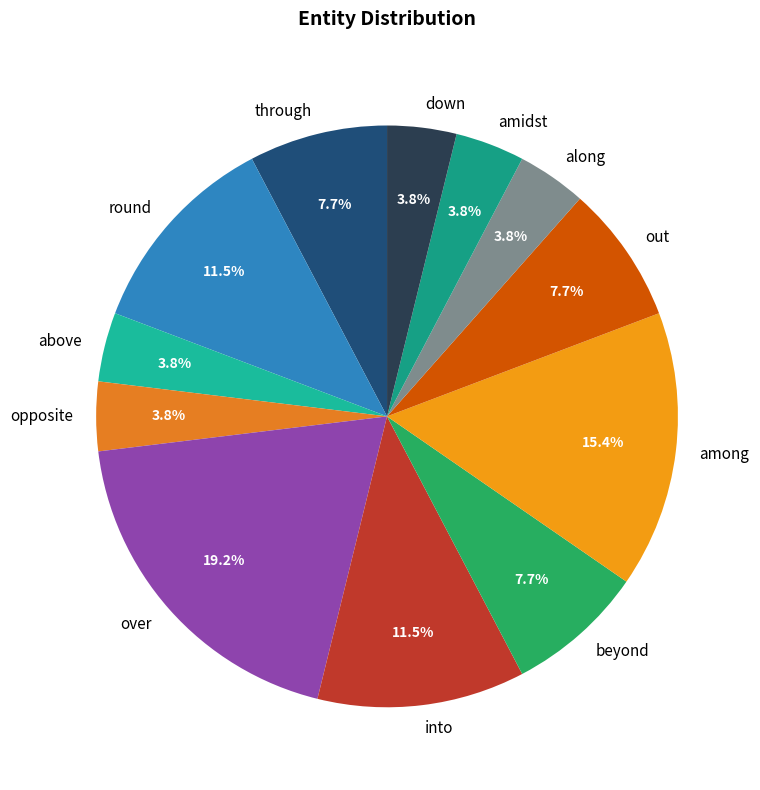

The over slice represents 19% of the pie. True or false?

True